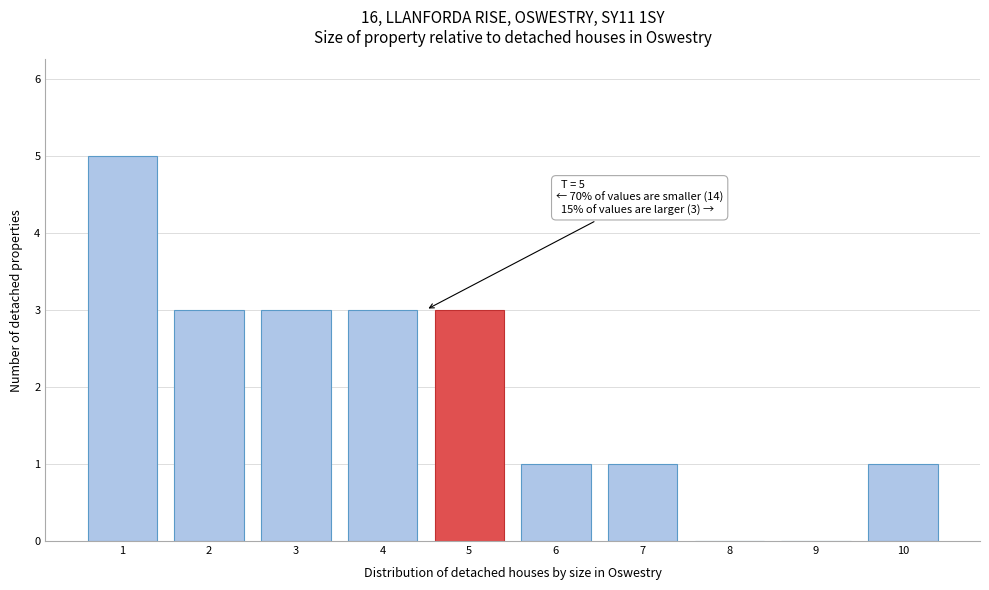

Reading left to right, what are all the values shown in this chart?

1=5	2=3	3=3	4=3	5=3	6=1	7=1	8=0	9=0	10=1